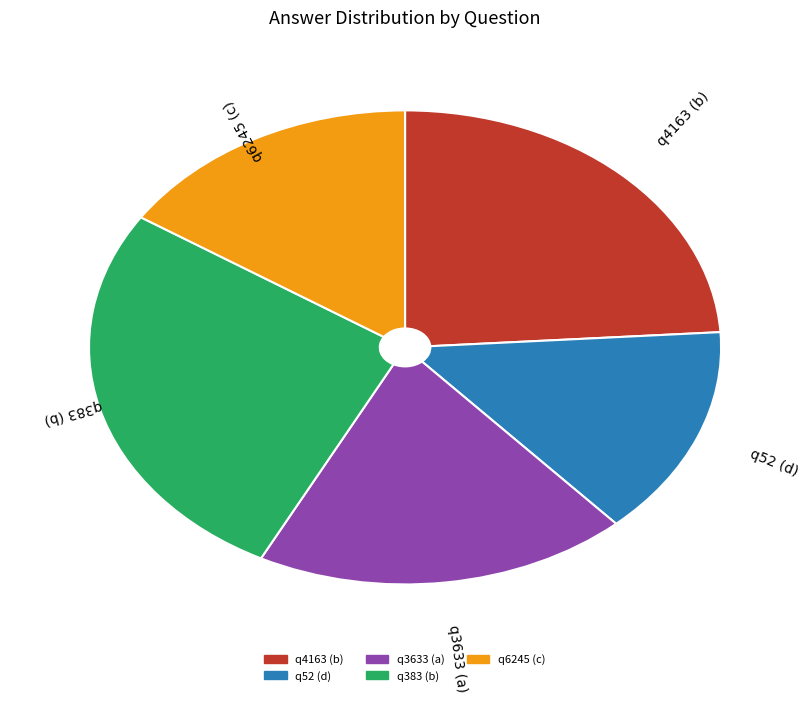

Which category has the smallest portion of the pie?

q52 (d)